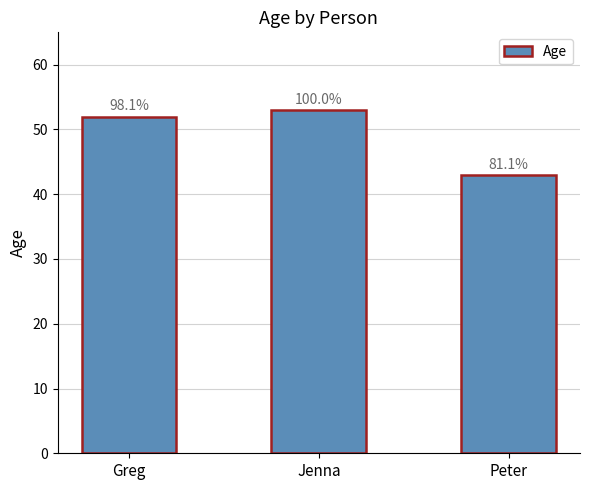

What is the label of the 3rd bar from the right?

Greg